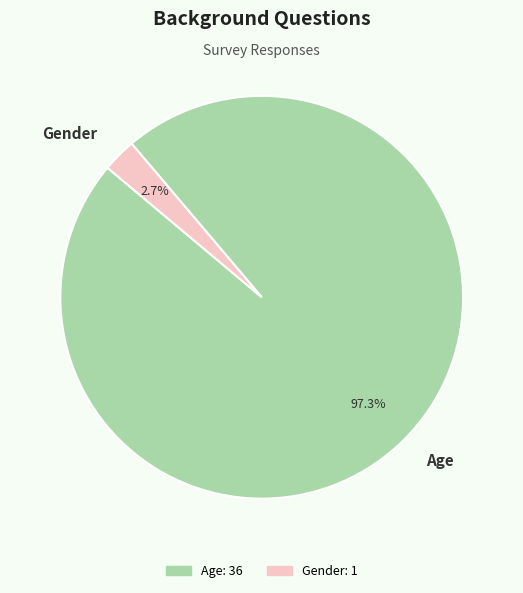

To the nearest percent, what is the combined percentage of Gender and Age?

100%